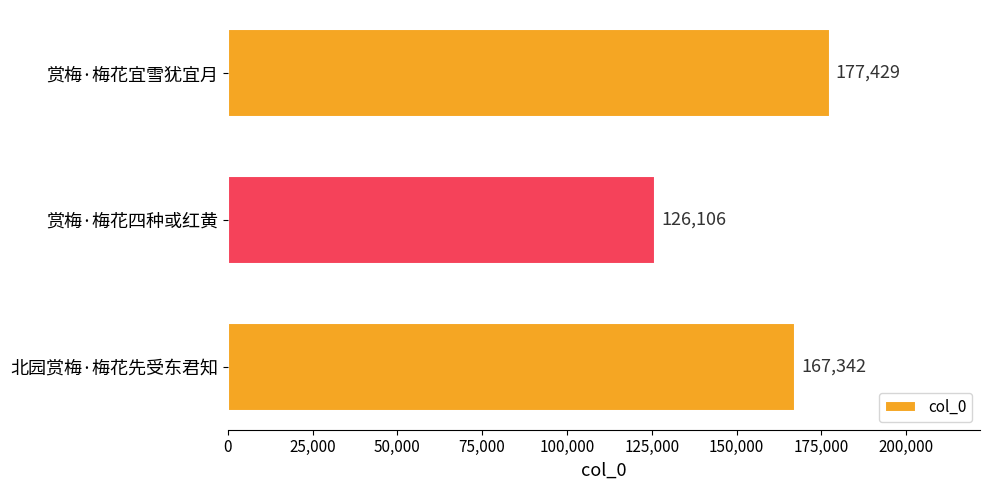

Reading bottom to top, extract all data points from this chart.

167342	126106	177429